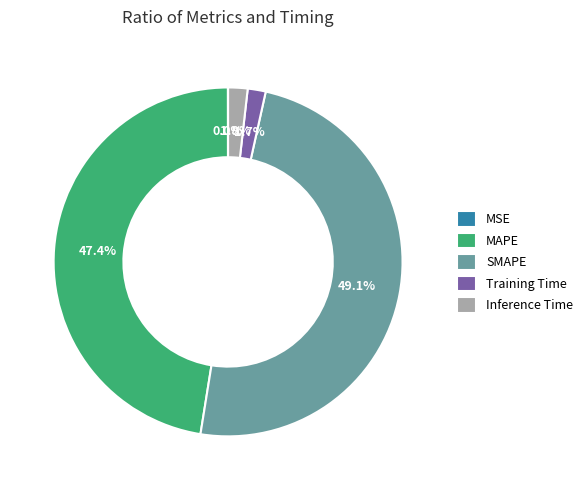

What percentage is the Training Time slice, to the nearest percent?

2%